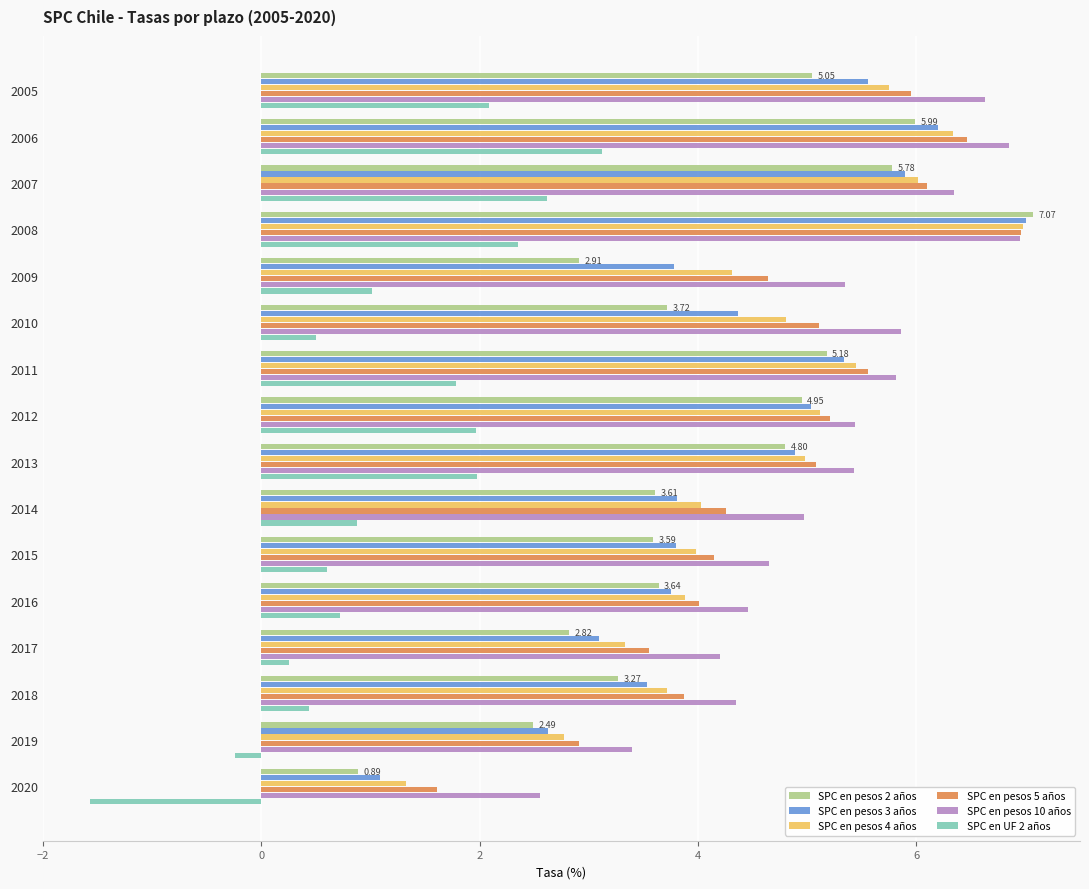

At which category is the sum across all series the highest?

2008